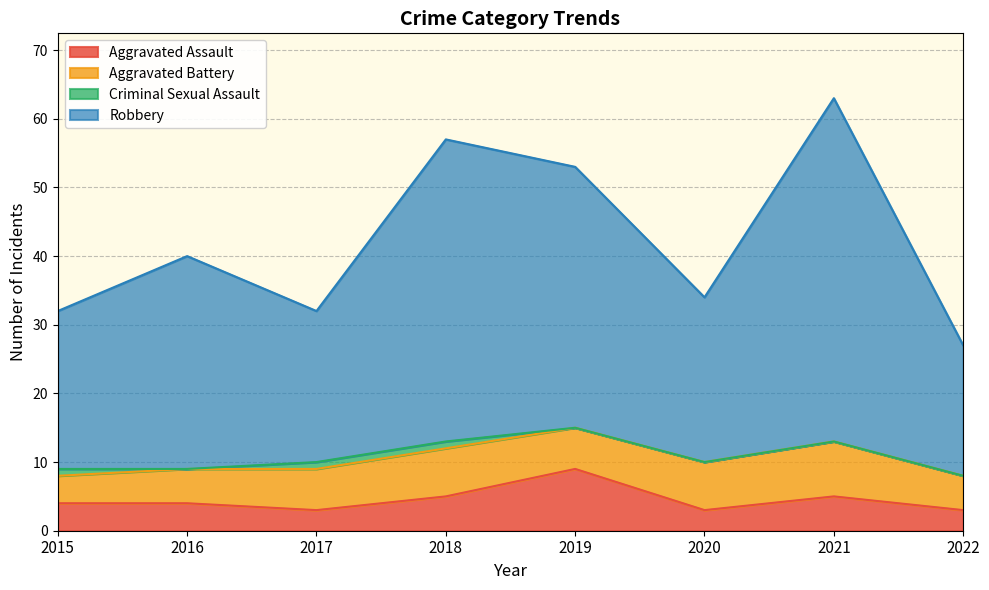

Between 2019 and 2021, which is larger?

2019